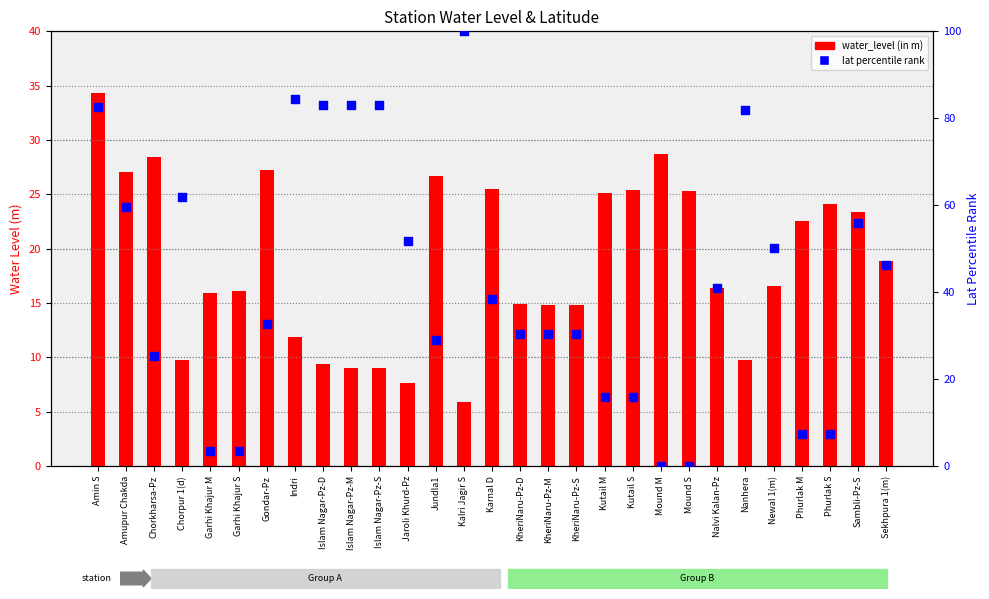

Which series contains the highest Y value?

lat percentile rank